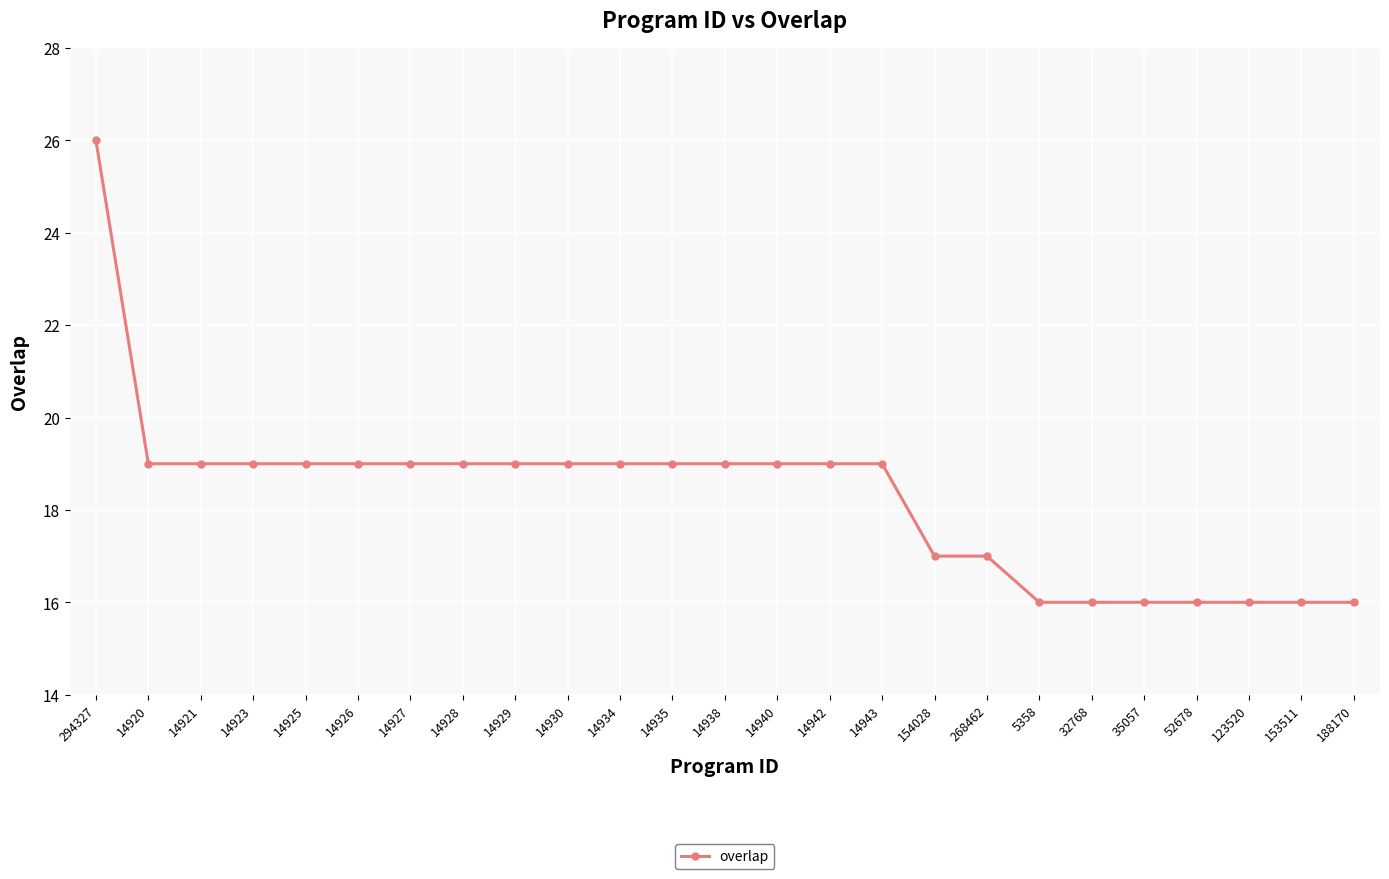

How many series are shown in this chart?

1